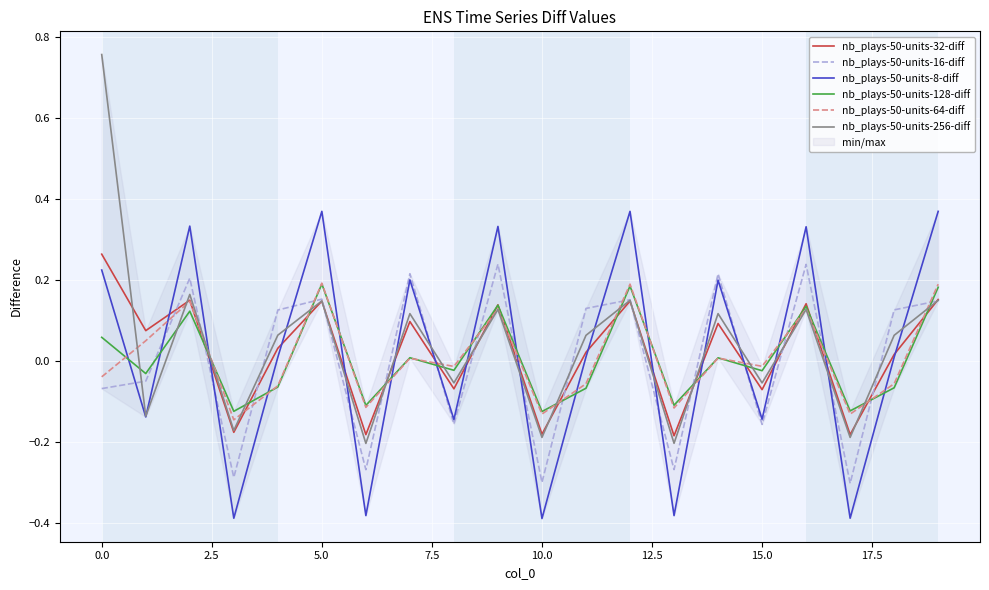

What is the total value across all series at 16?

1.1